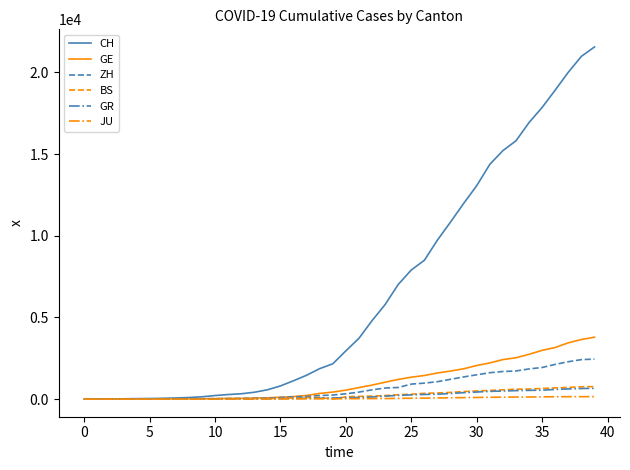

What is the greatest value displayed?

21554